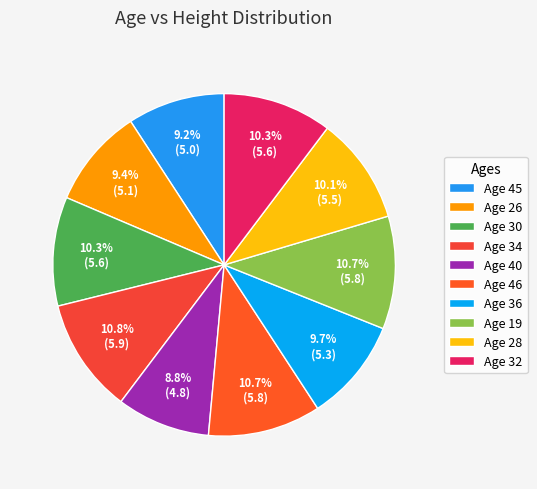

How many slices are in this pie chart?

10